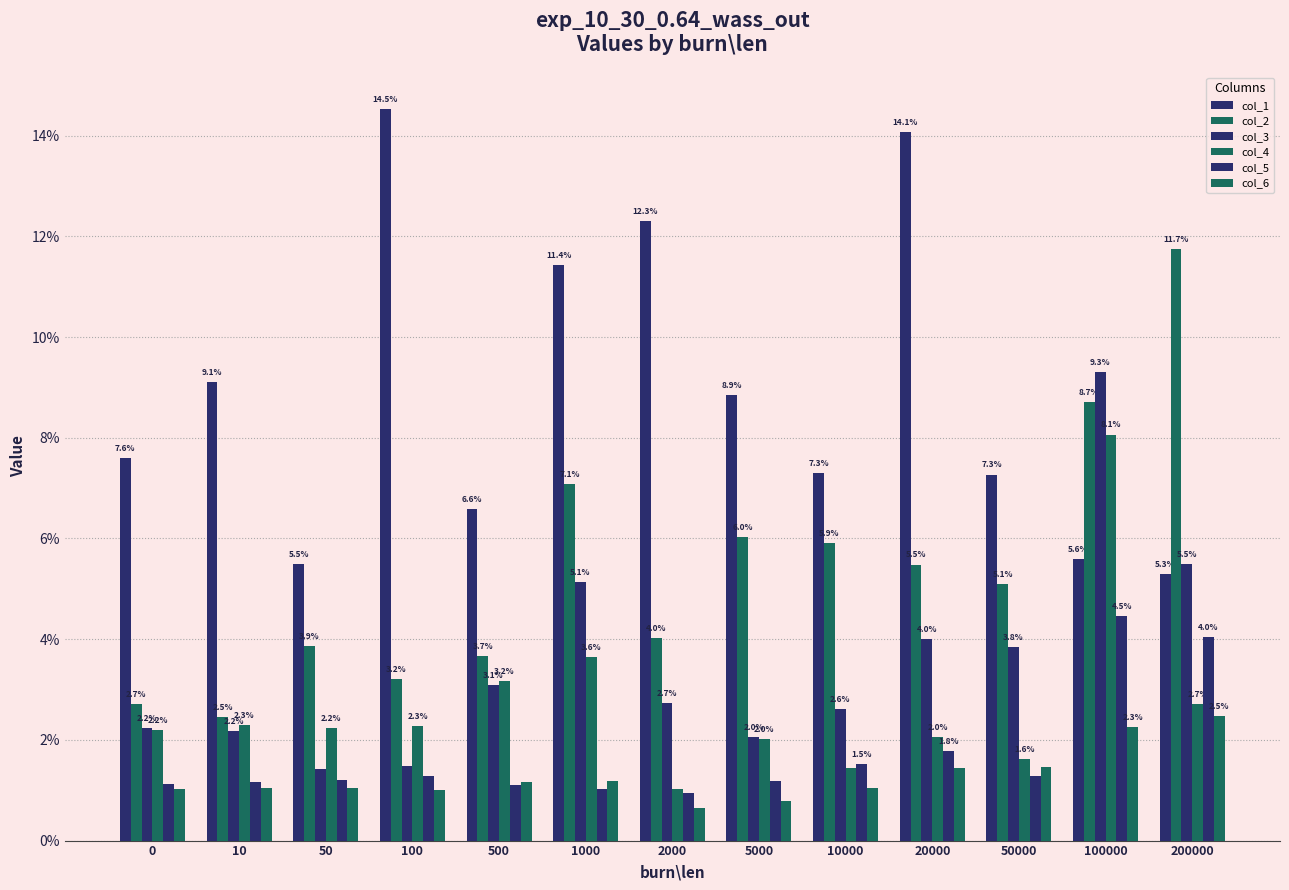

True or false: col_1 has a value of 0.1 at 50000.

True